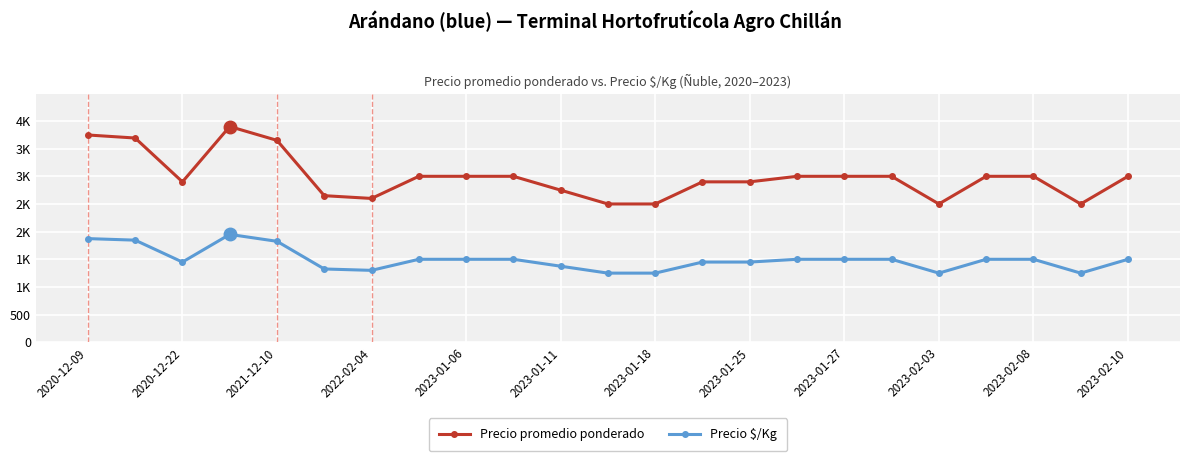

Rank the series by their average value, from lowest to highest.

Precio $/Kg, Precio promedio ponderado